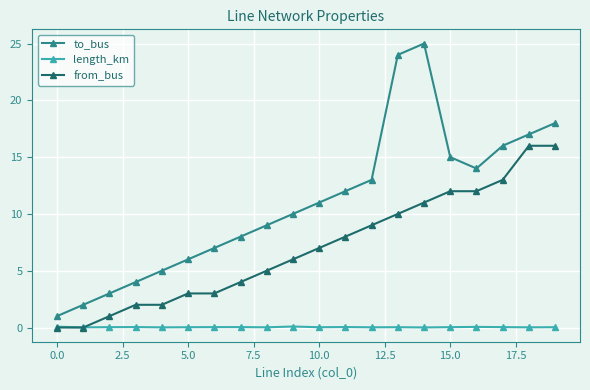

What is the maximum value for from_bus?

16.0